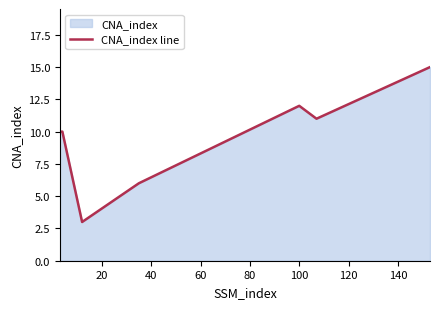

How many points are higher than both their immediate neighbors (excluding endpoints)?

1